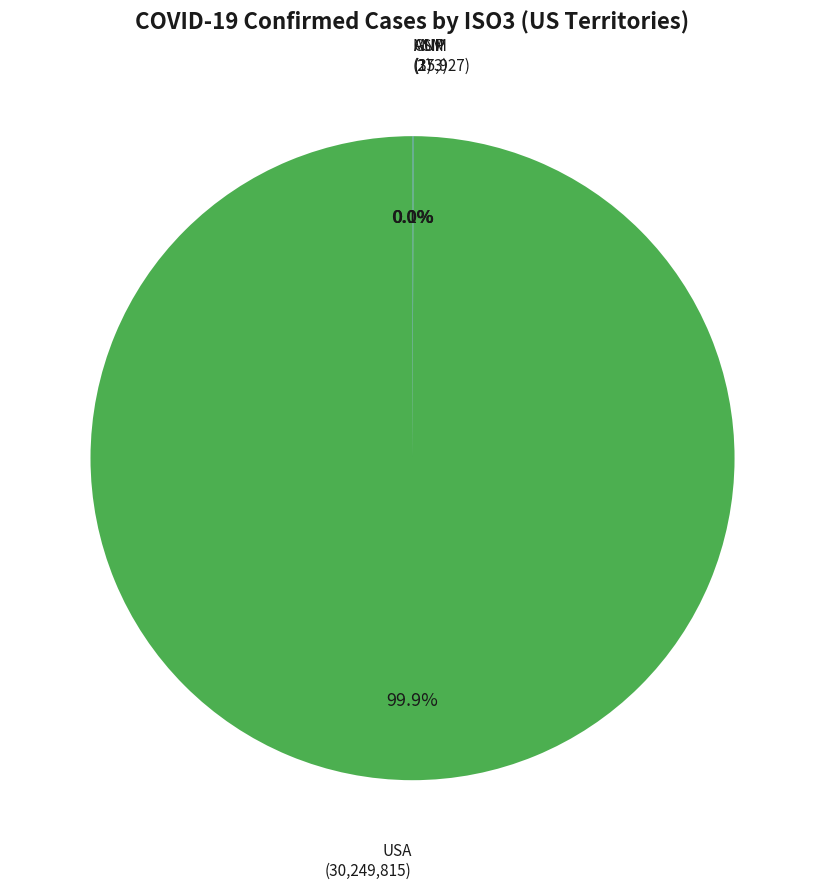

What is the largest slice in the pie chart?

USA